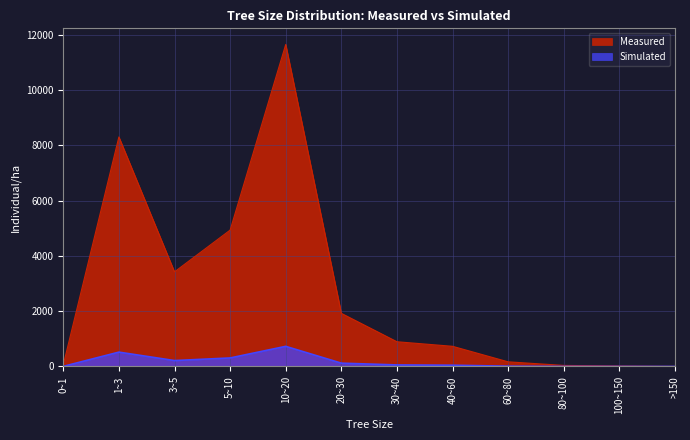

Rank the categories by Measured value from highest to lowest.

10~20, 1~3, 5~10, 3~5, 20~30, 30~40, 40~60, 60~80, 0~1, 80~100, 100~150, >150